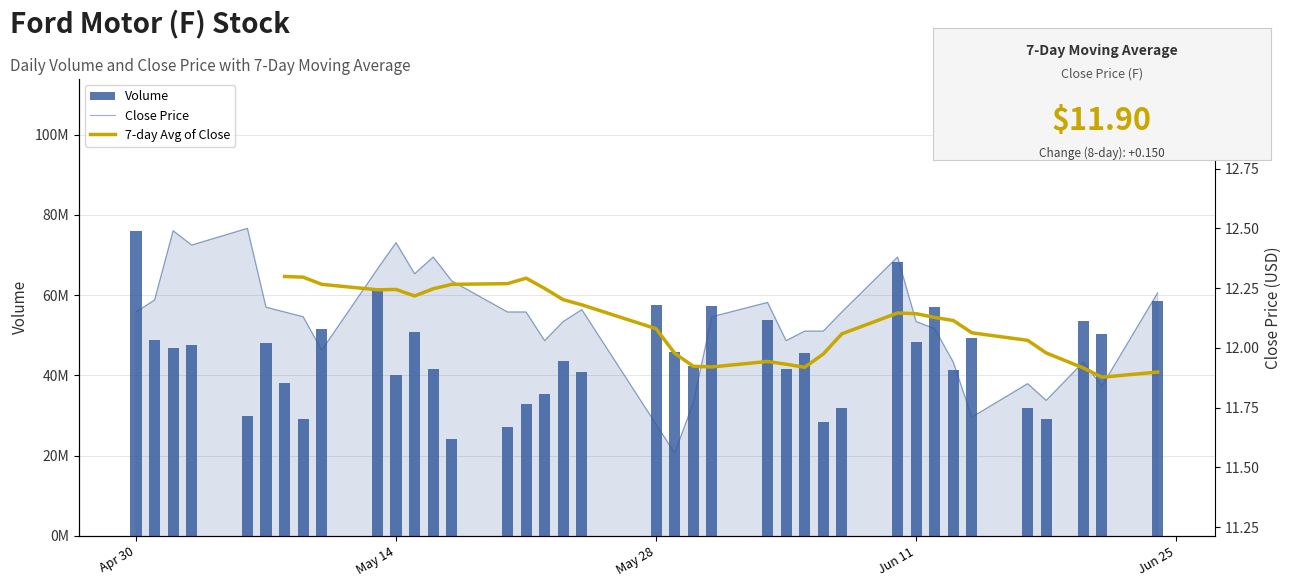

What are all the series names shown in the legend?

Volume, Close Price, 7-day Avg of Close